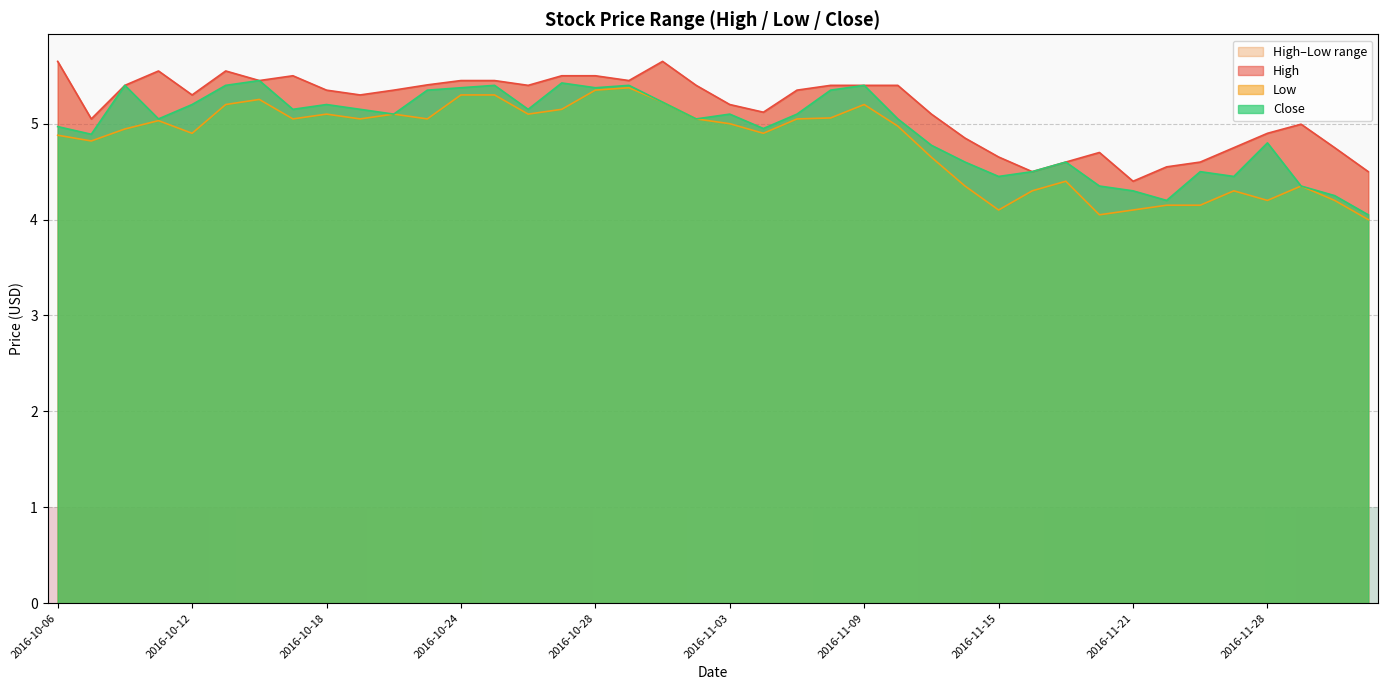

How many interior local valleys does the High series have?

9